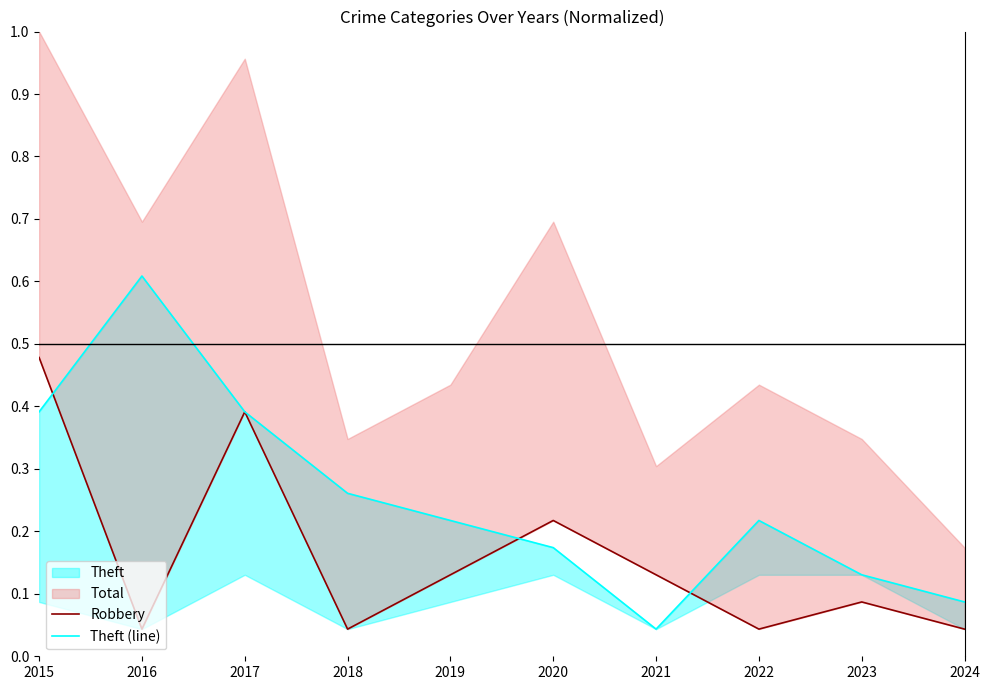

After their last crossing, which series has the higher values: Theft (line) or Robbery?

Theft (line)